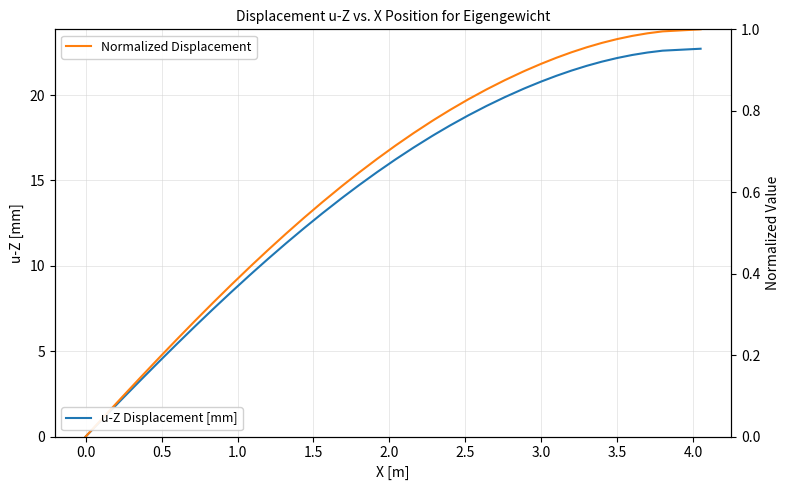

Which series has the widest spread of values?

u-Z Displacement [mm]